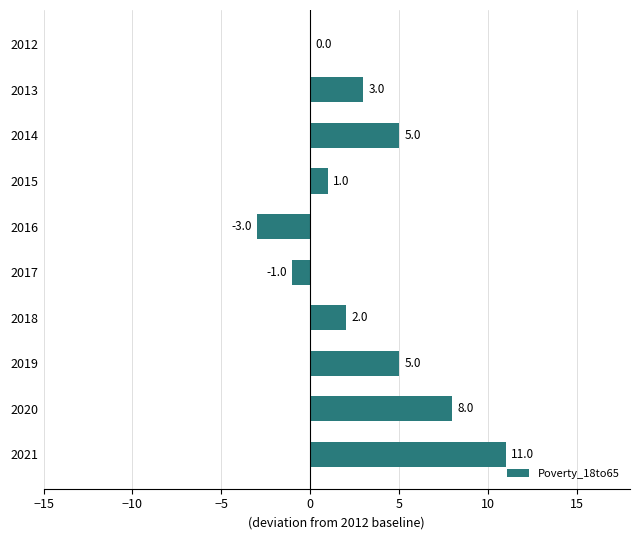

Approximately how many times larger is the value at 2014 compared to 2020?

0.6